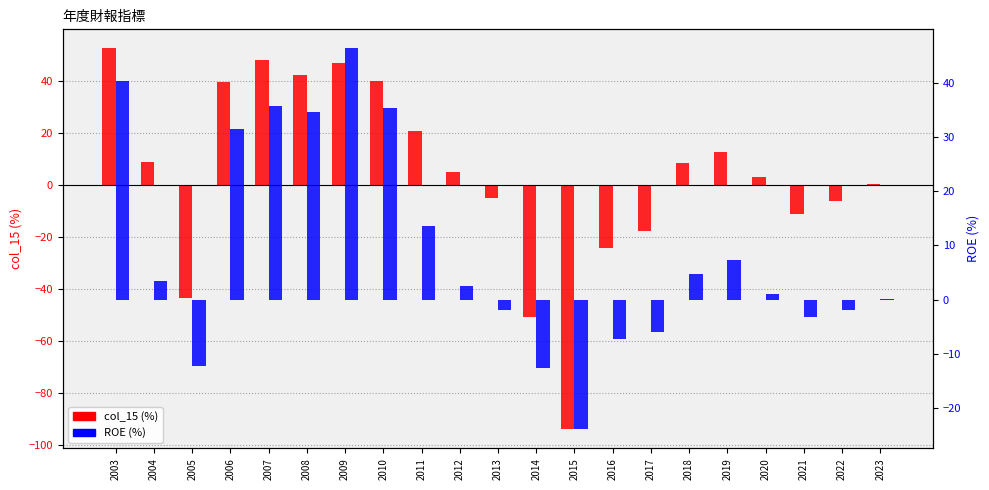

Which has a higher value, 2005 or 2022?

2022